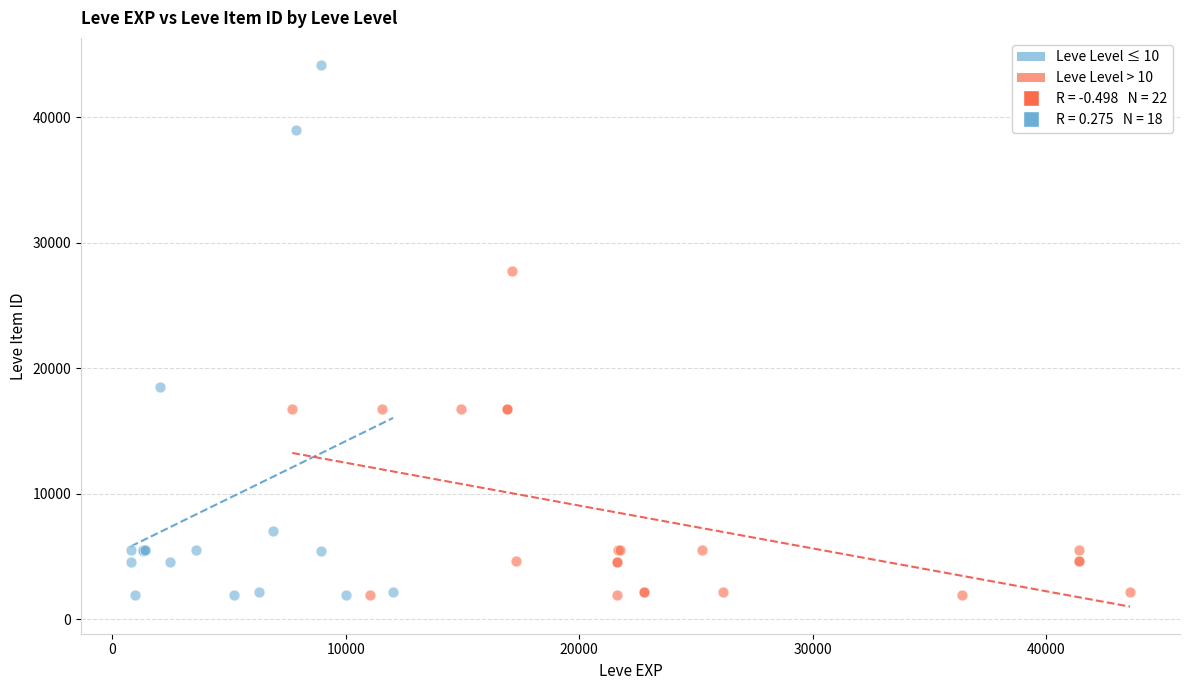

Which series has the largest Y range (max minus min)?

Leve Level ≤ 10